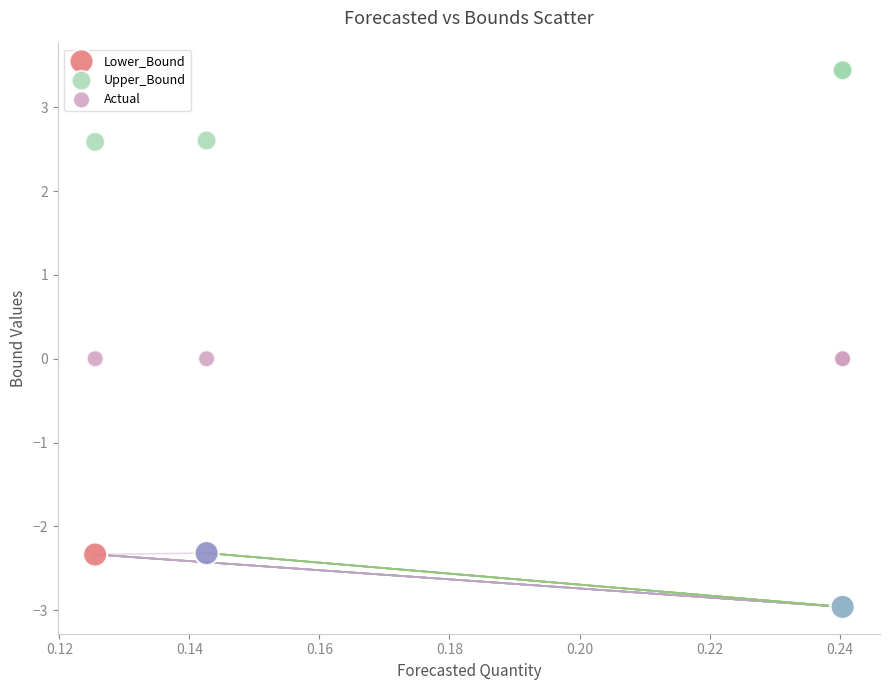

What are all the series names shown in the legend?

Lower_Bound, Upper_Bound, Actual